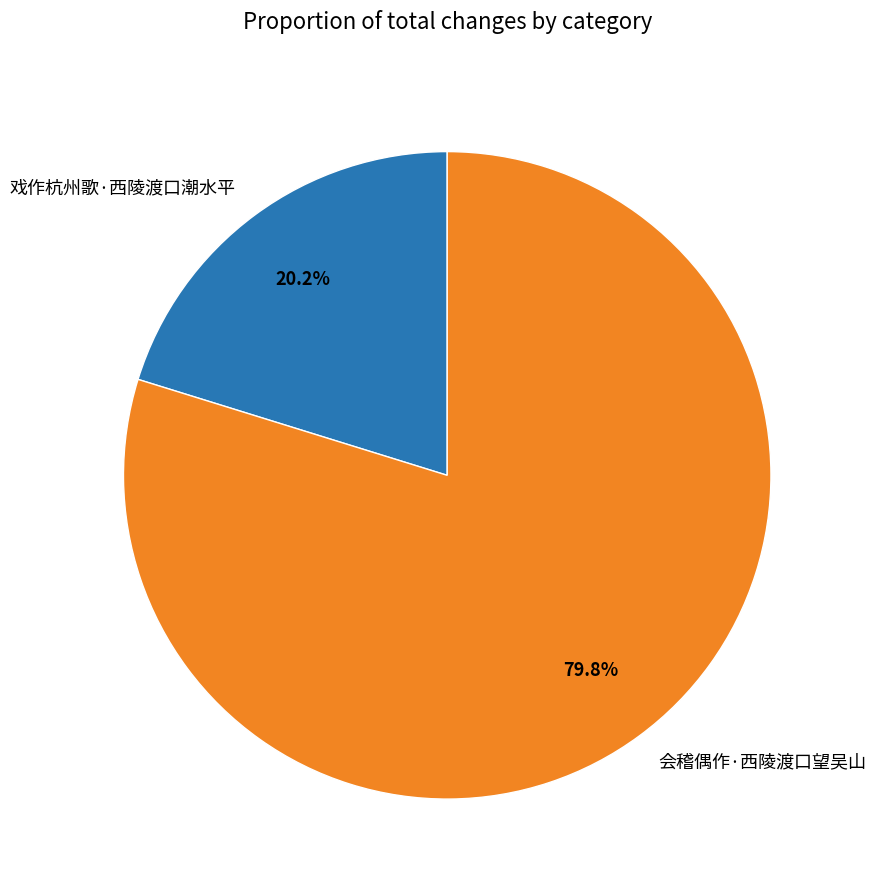

To the nearest percent, what is the combined percentage of 会稽偶作·西陵渡口望吴山 and 戏作杭州歌·西陵渡口潮水平?

100%